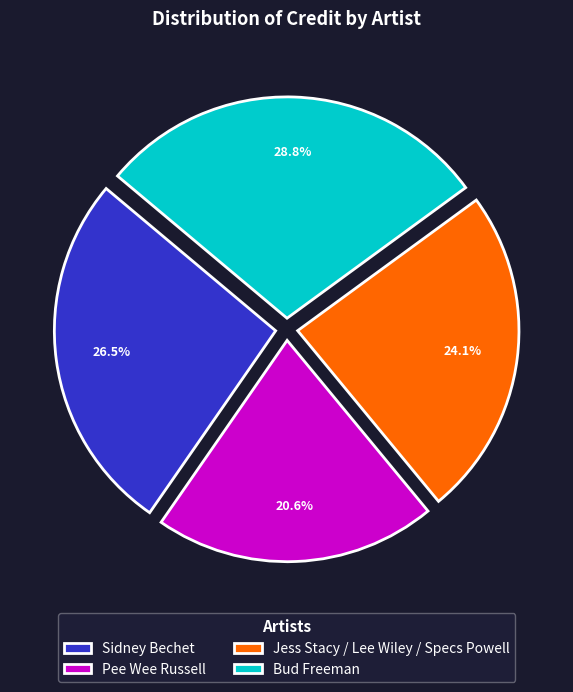

How many segments does this pie chart have?

4